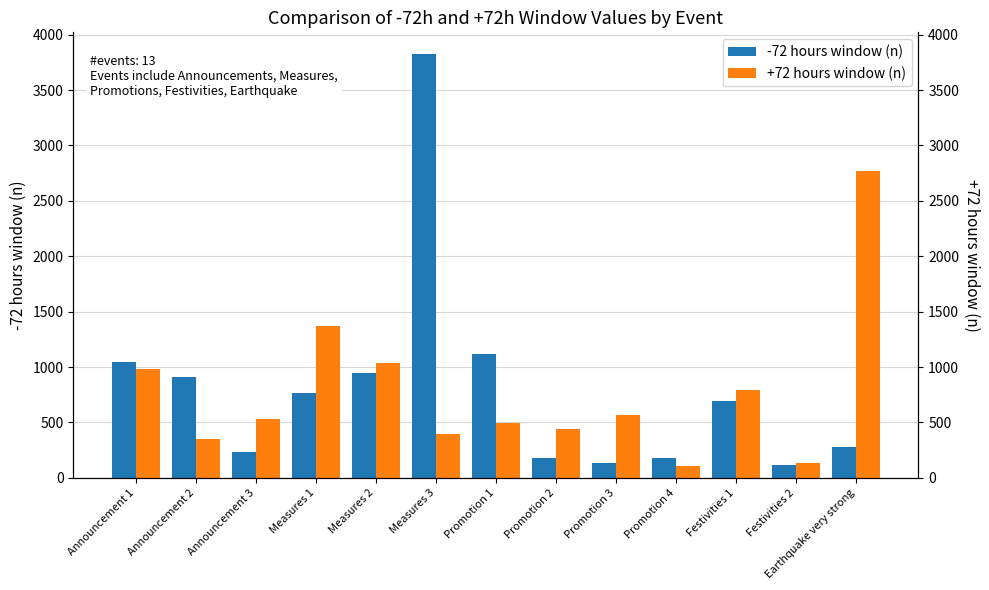

What are all the series names shown in the legend?

-72 hours window (n), +72 hours window (n)